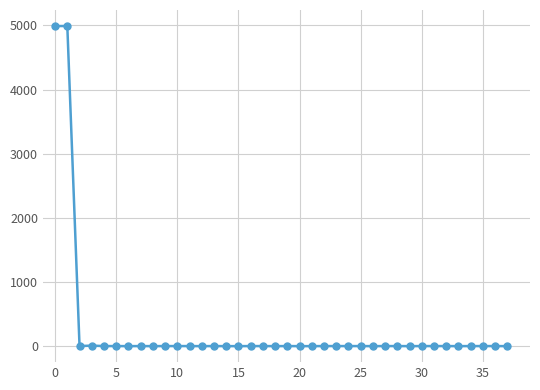

What is the average value?

263